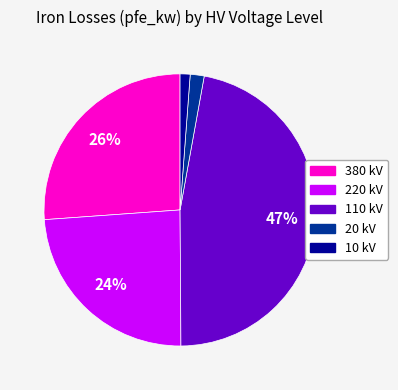

To the nearest percent, what is the difference between the largest and smallest slice percentages?

46%